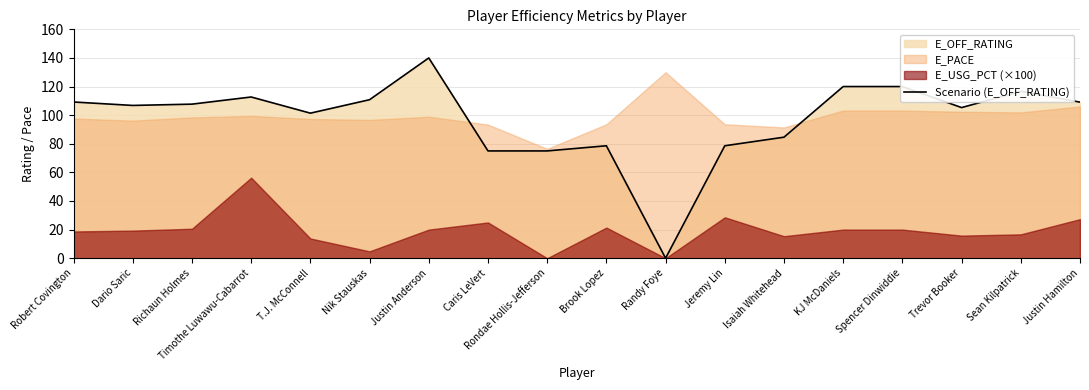

How many points are lower than both their immediate neighbors (excluding endpoints)?

4